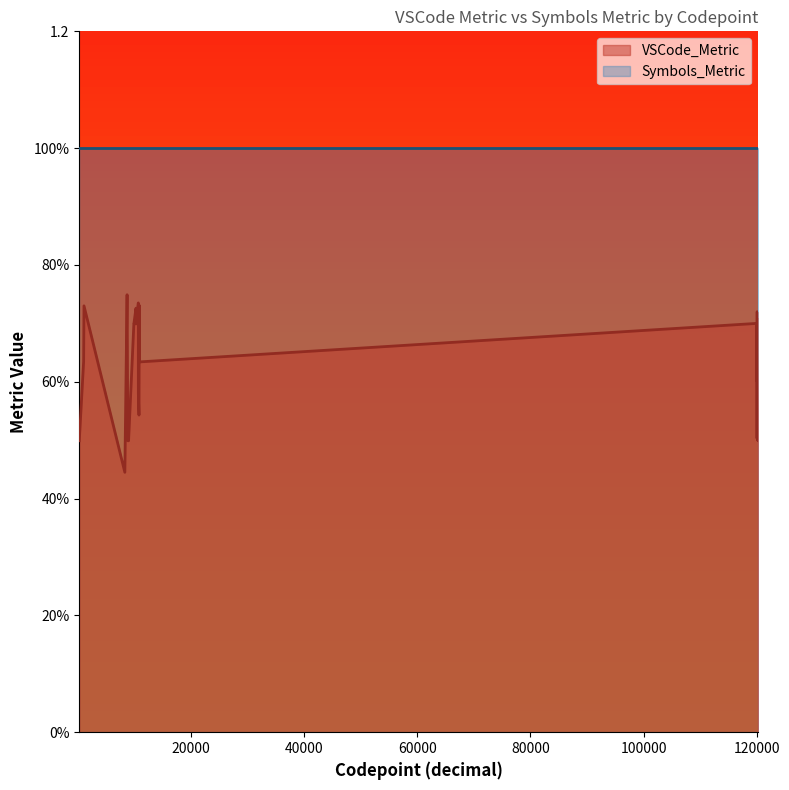

How many lines are shown in the chart?

2